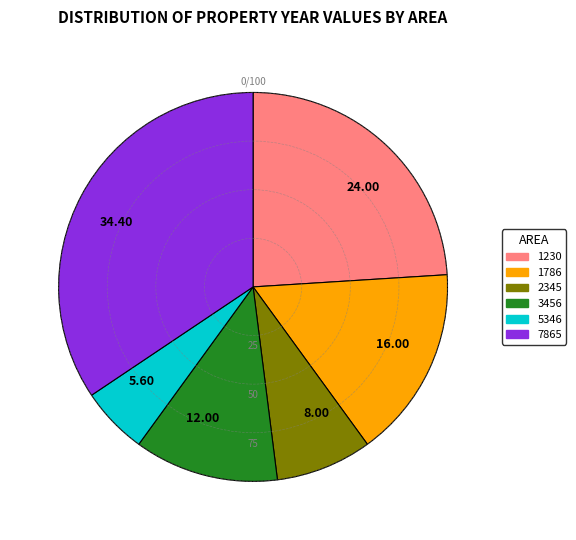

Is 34.40 the majority of the pie?

No